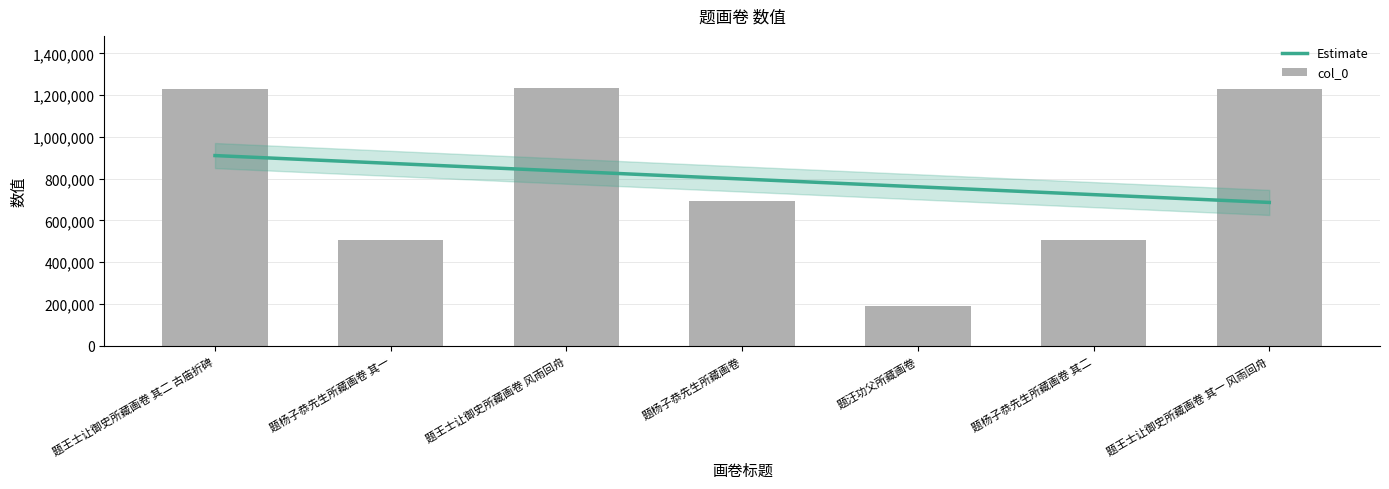

What is the ratio of the value at 题王士让御史所藏画卷 风雨回舟 to the value at 题杨子恭先生所藏画卷 其二?

2.4